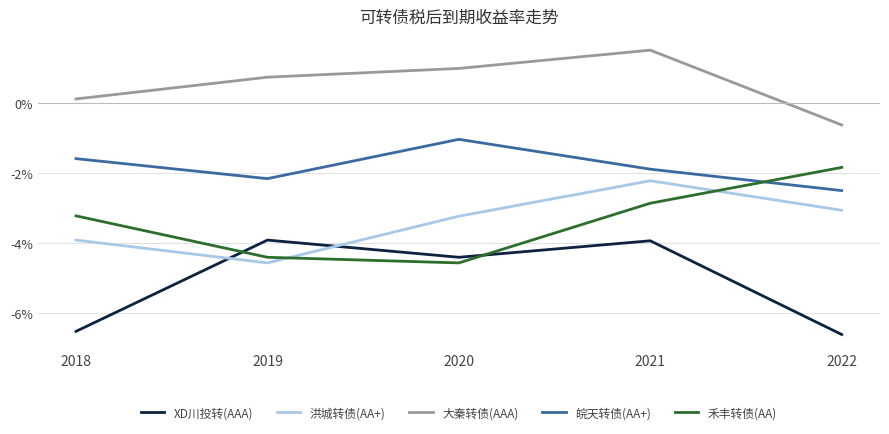

Read the XD川投转(AAA) value at 2020.

-4.4